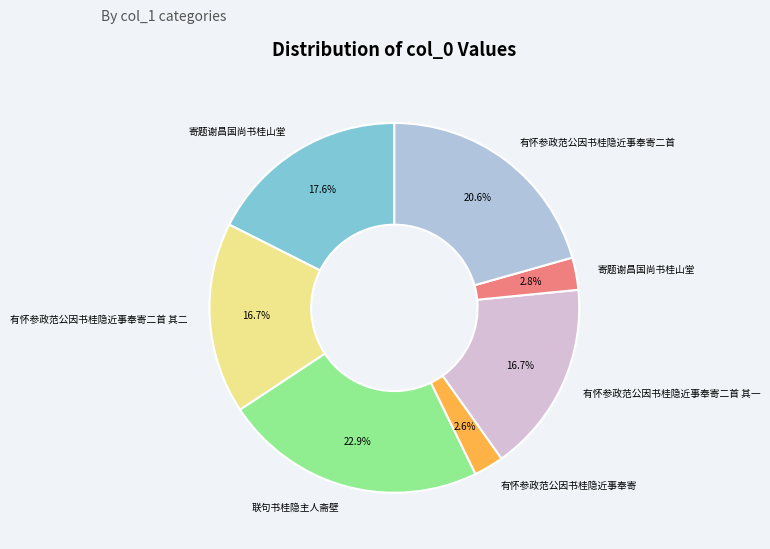

Does any single category account for the majority?

No